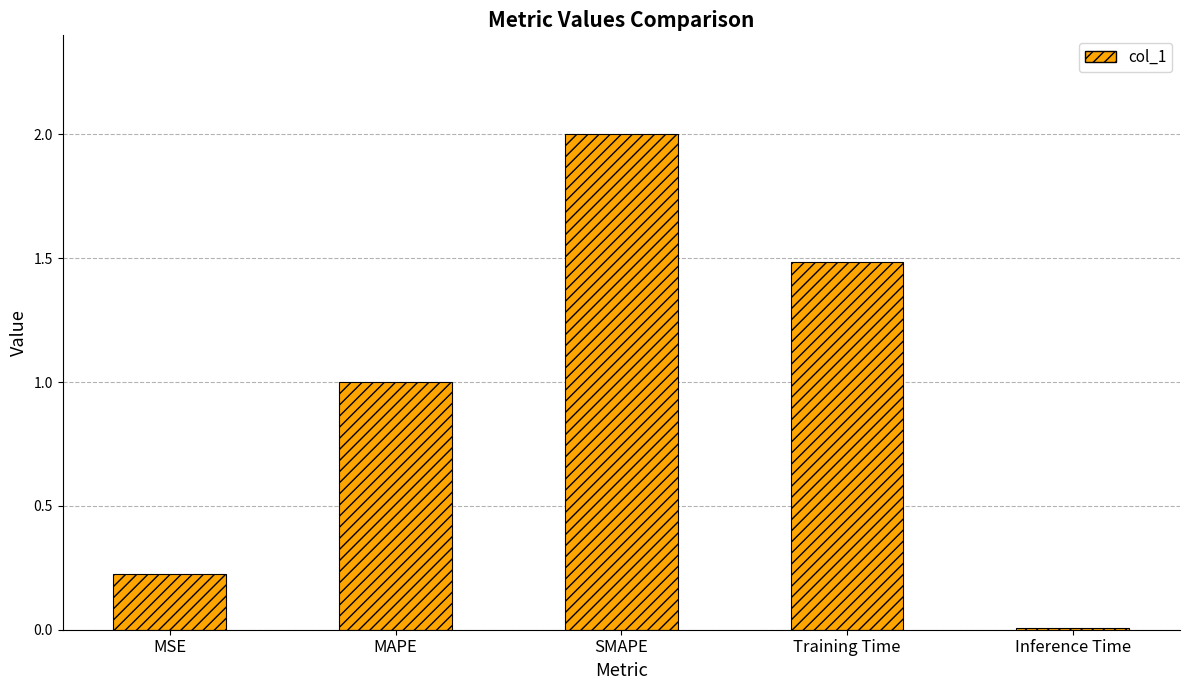

What is the label of the 3rd bar from the right?

SMAPE